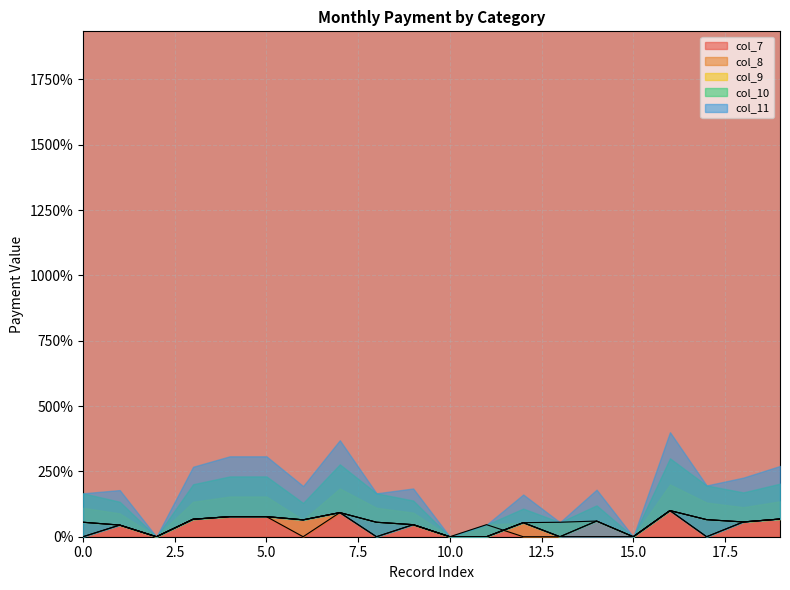

The col_7 series shows 0.4 at 18. True or false?

False